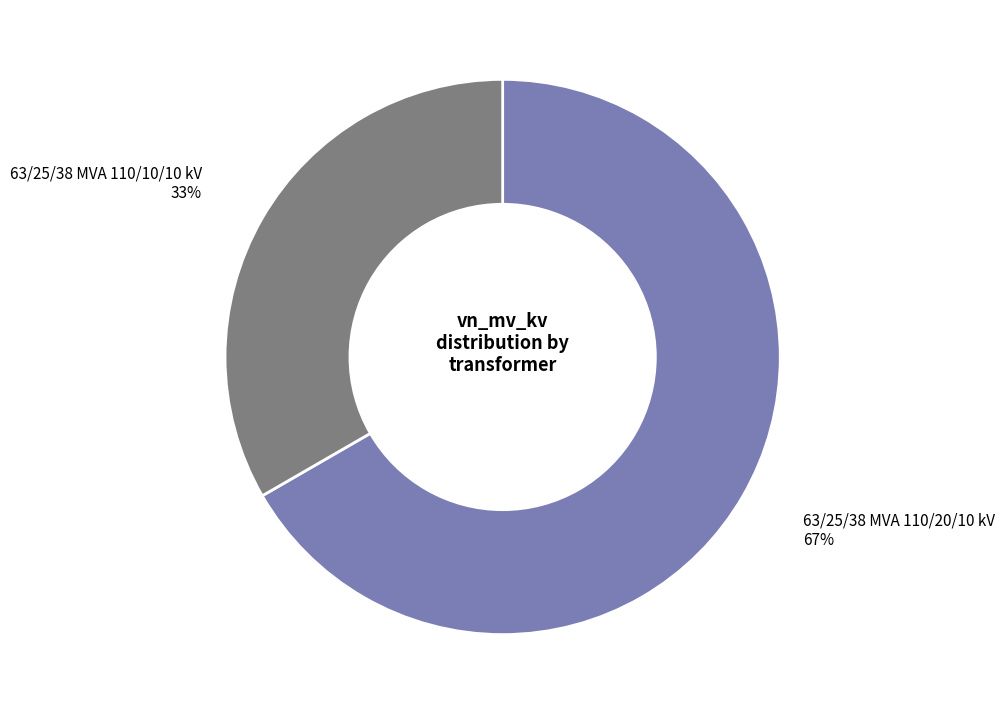

How many segments does this pie chart have?

2